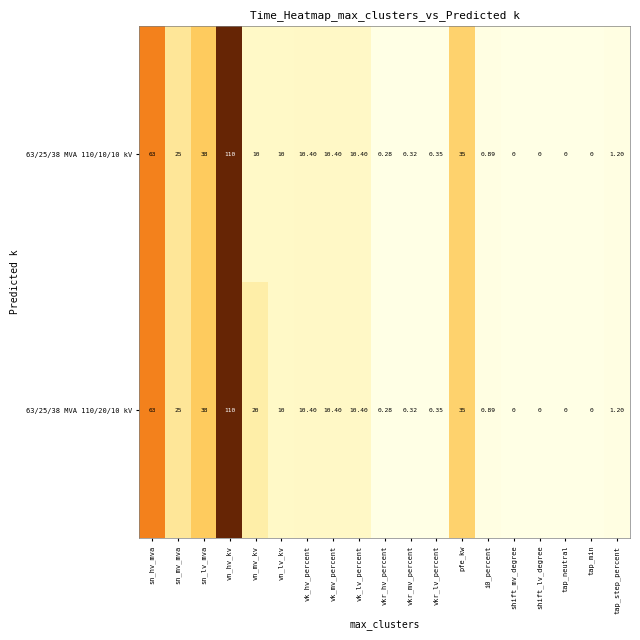

How many data points does each series have?

19